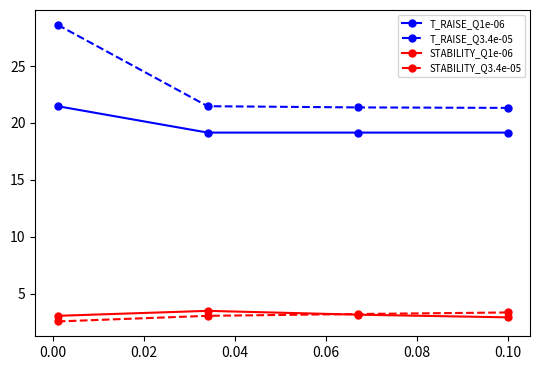

How many interior local peaks does the STABILITY_Q1e-06 series have?

1